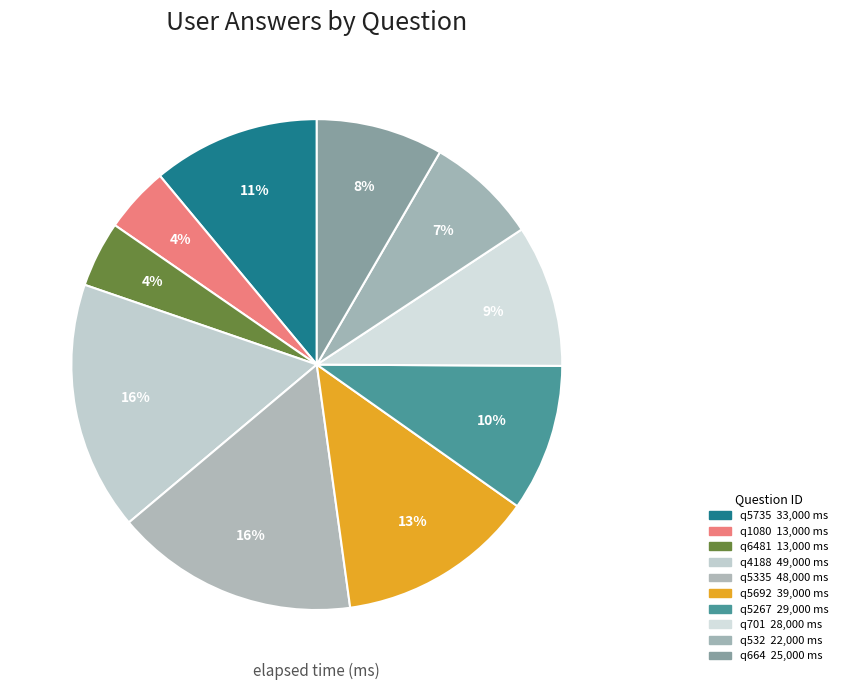

What percentage is the q1080 slice, to the nearest percent?

4%